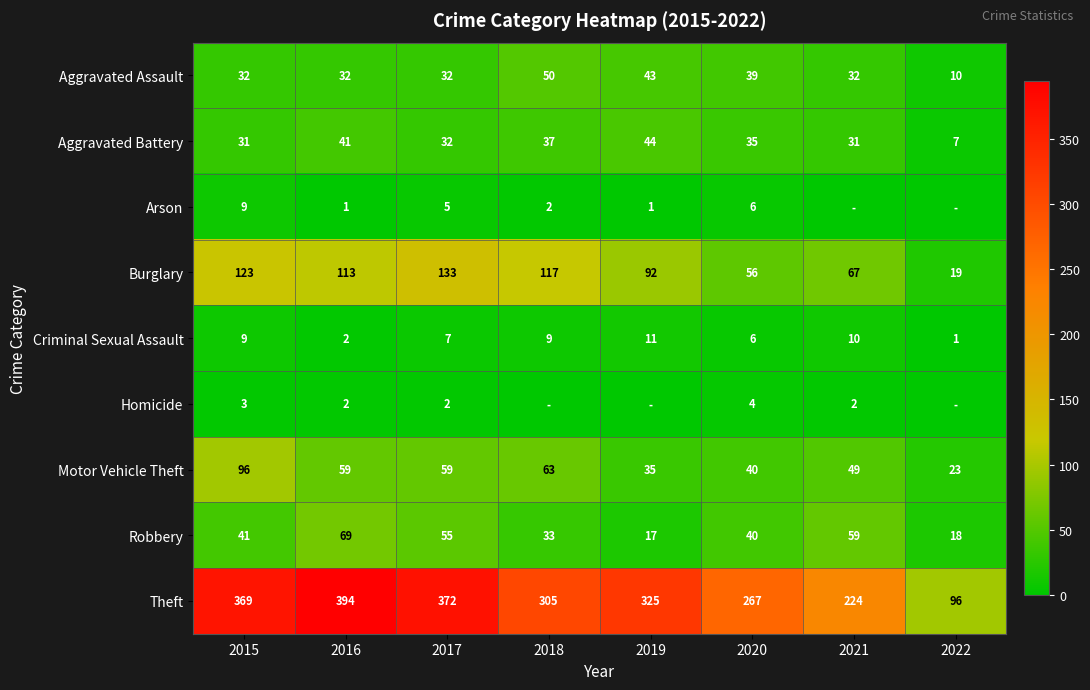

At how many categories does at least one series exceed 7?

8